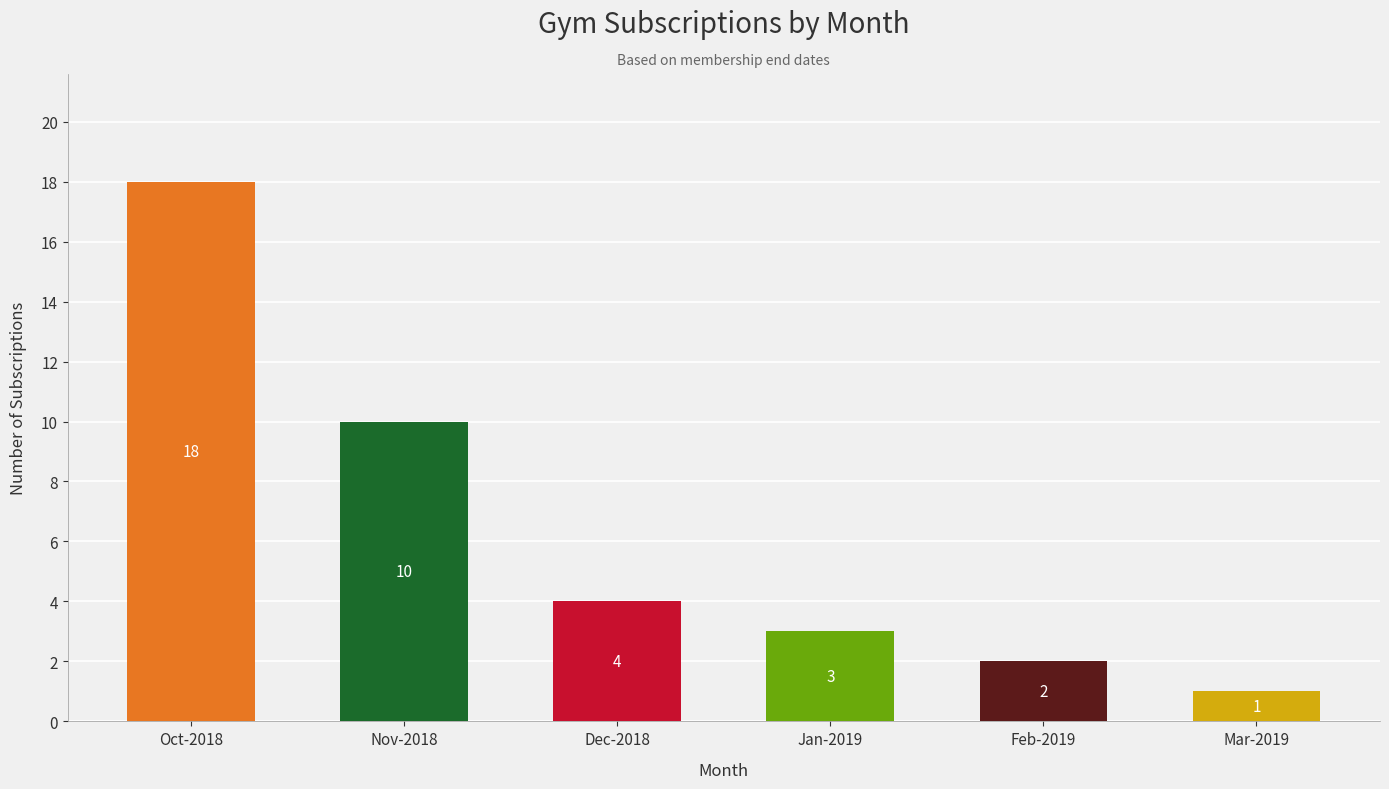

What is the difference between the maximum and second lowest values?

16